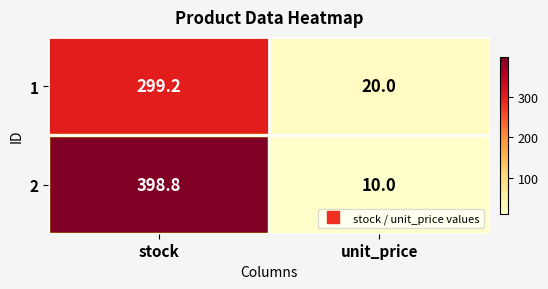

Is it true that 2 equals 3.6 at unit_price?

False